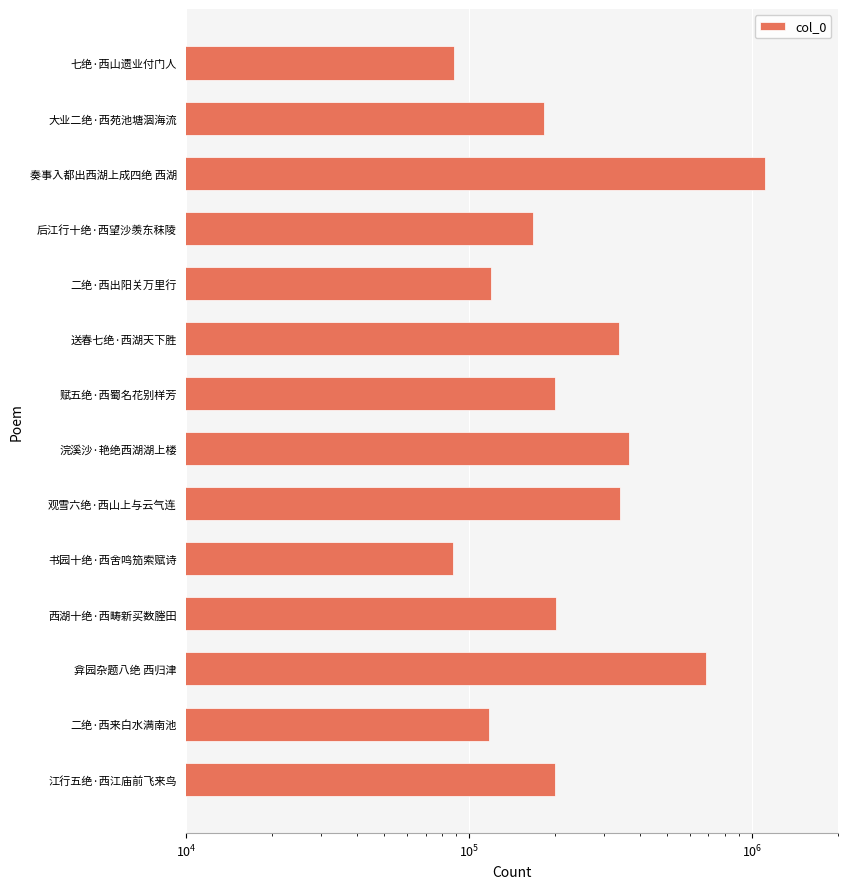

Count the number of data series in this chart.

1